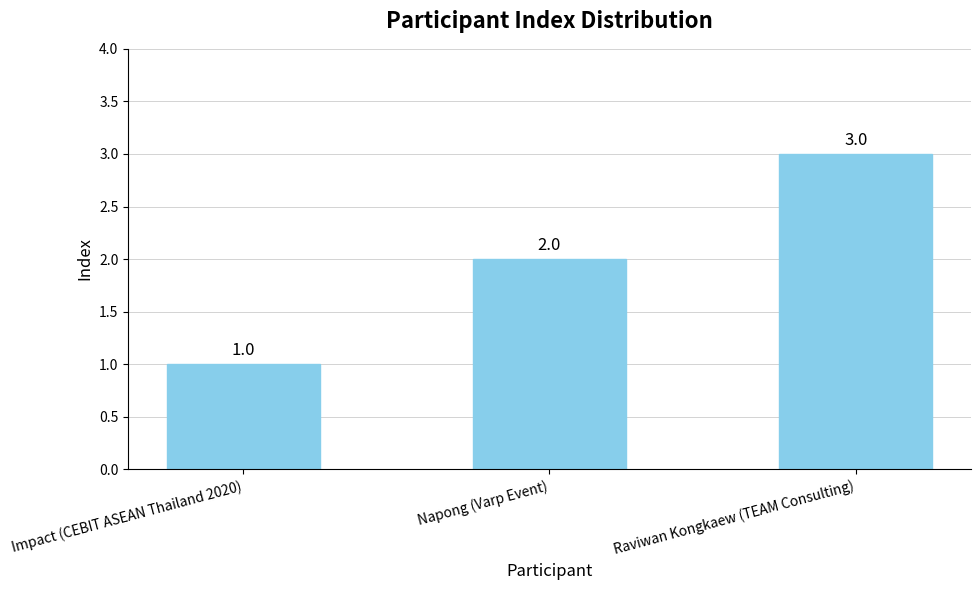

List the labels in order of value, largest first.

Raviwan Kongkaew (TEAM Consulting), Napong (Varp Event), Impact (CEBIT ASEAN Thailand 2020)